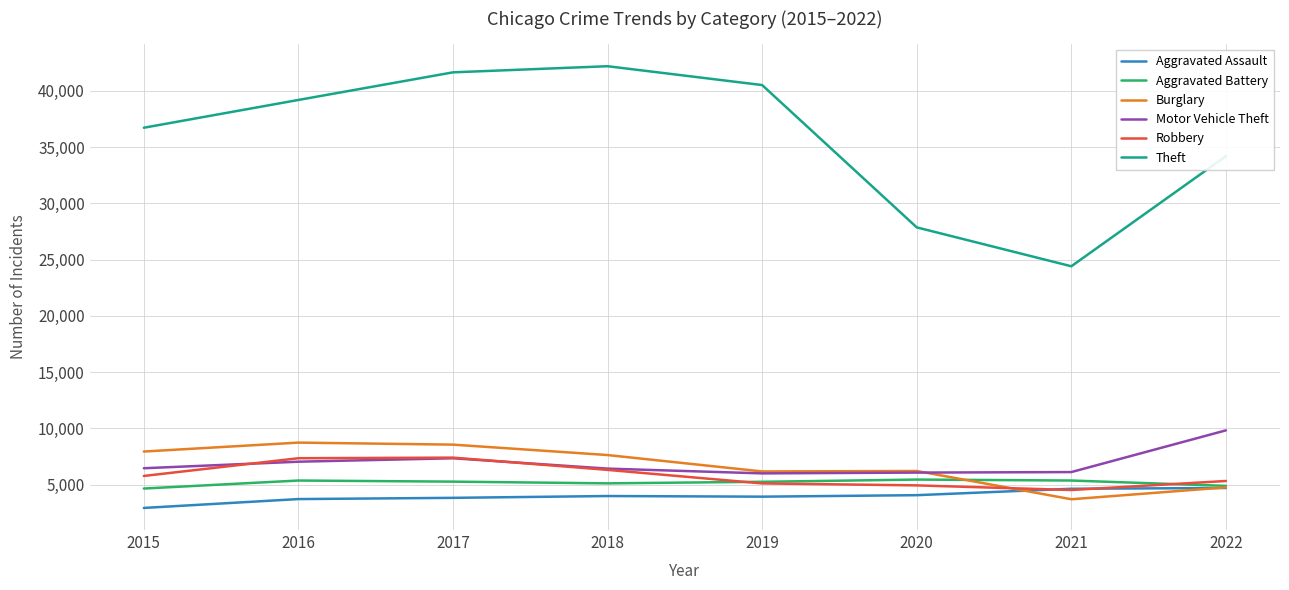

True or false: Motor Vehicle Theft and Aggravated Assault cross at least once.

False